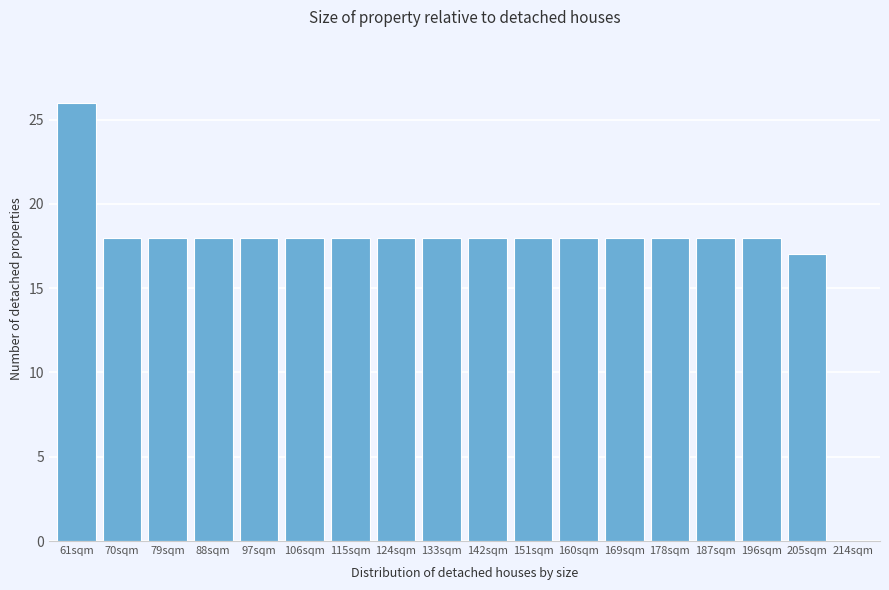

Reading right to left, what are all the values shown in this chart?

214sqm=0	205sqm=17	196sqm=18	187sqm=18	178sqm=18	169sqm=18	160sqm=18	151sqm=18	142sqm=18	133sqm=18	124sqm=18	115sqm=18	106sqm=18	97sqm=18	88sqm=18	79sqm=18	70sqm=18	61sqm=26